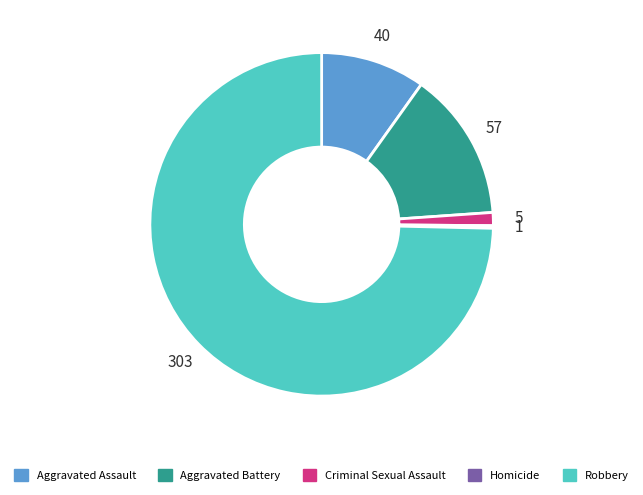

Approximately how many times larger is the value at Aggravated Battery compared to Criminal Sexual Assault?

11.4